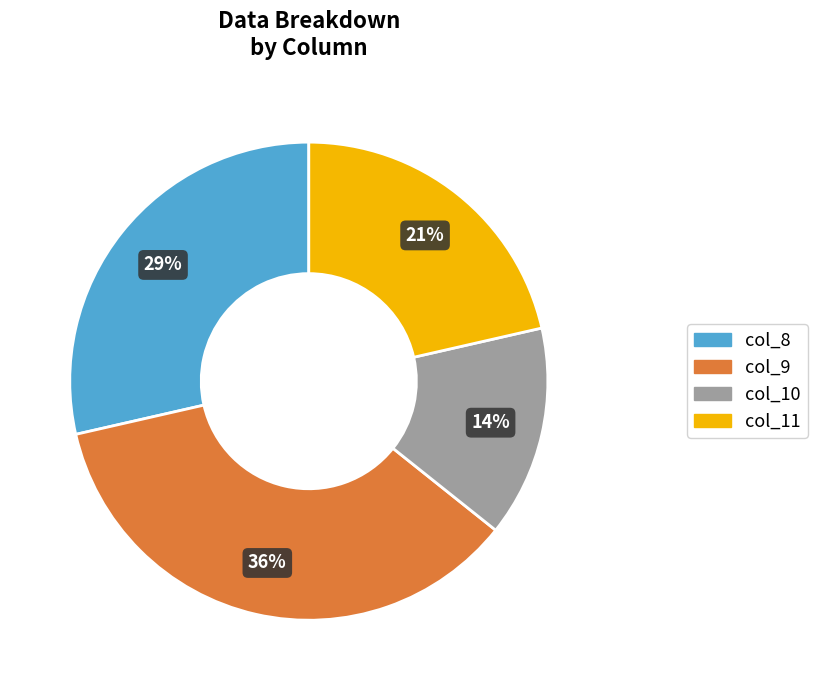

To the nearest percent, what is the average slice percentage?

25%